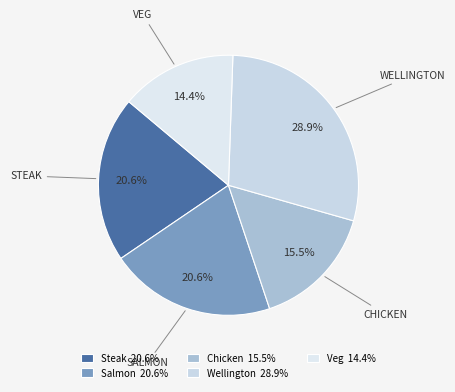

Is there any slice that represents more than half of the pie?

No